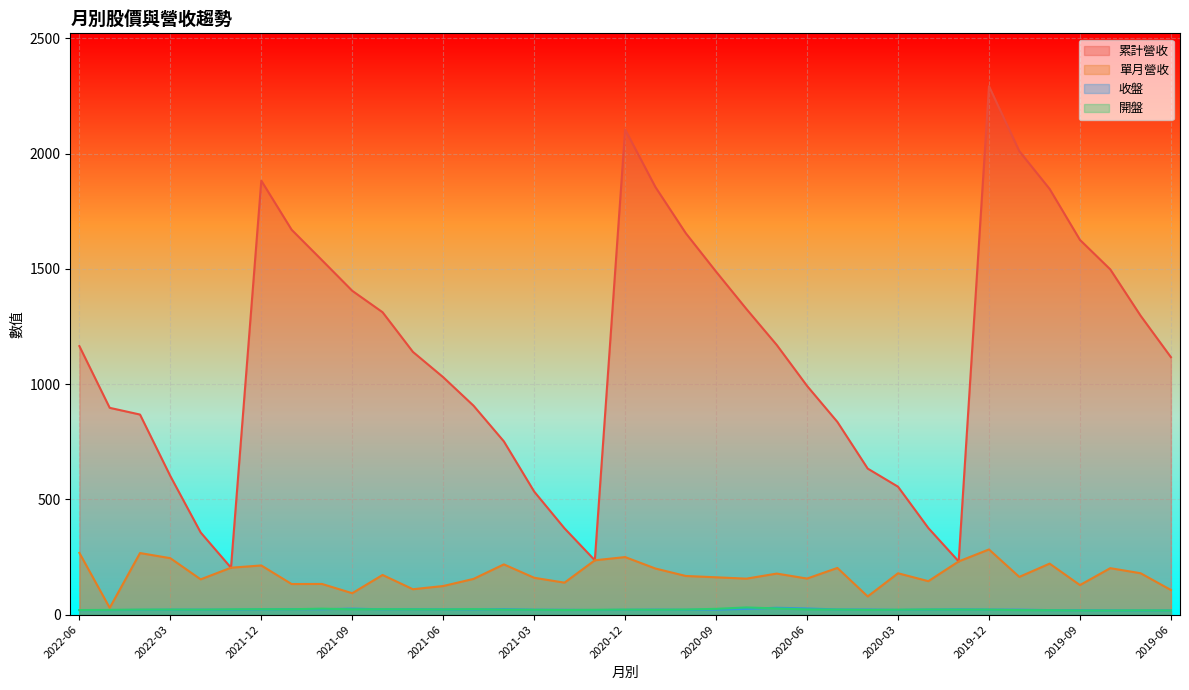

How many lines are shown in the chart?

4